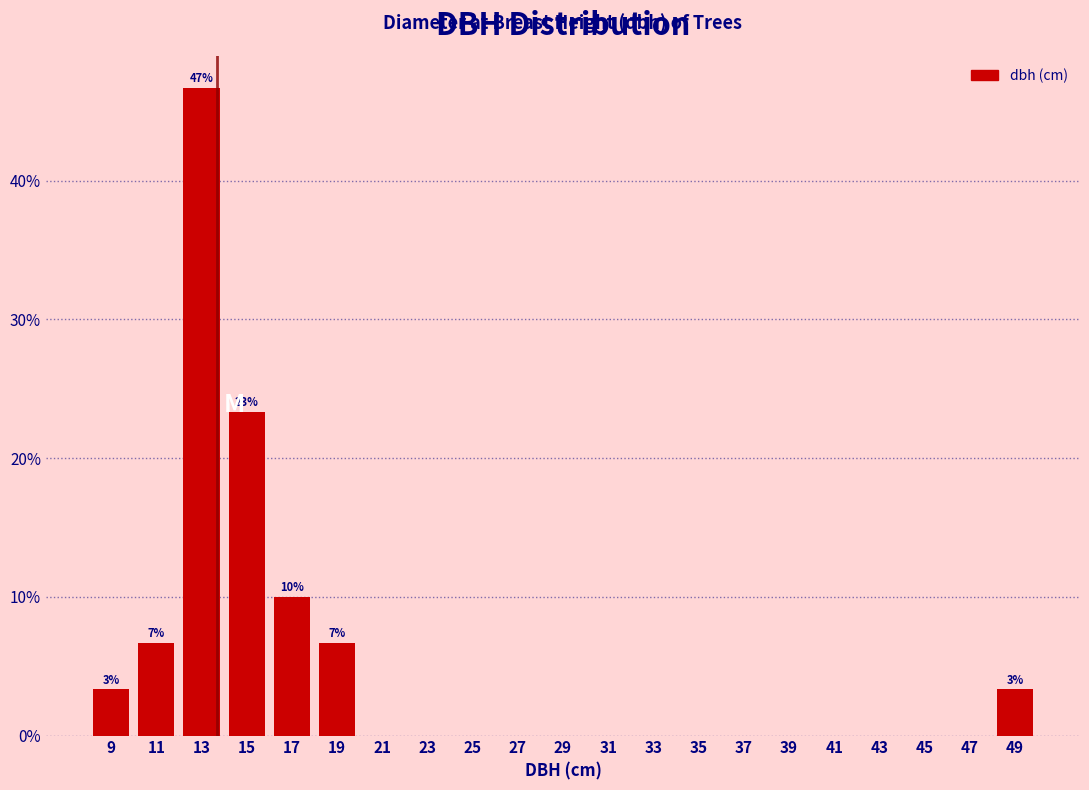

Which range on the x-axis has the tallest bar?

12 to 14